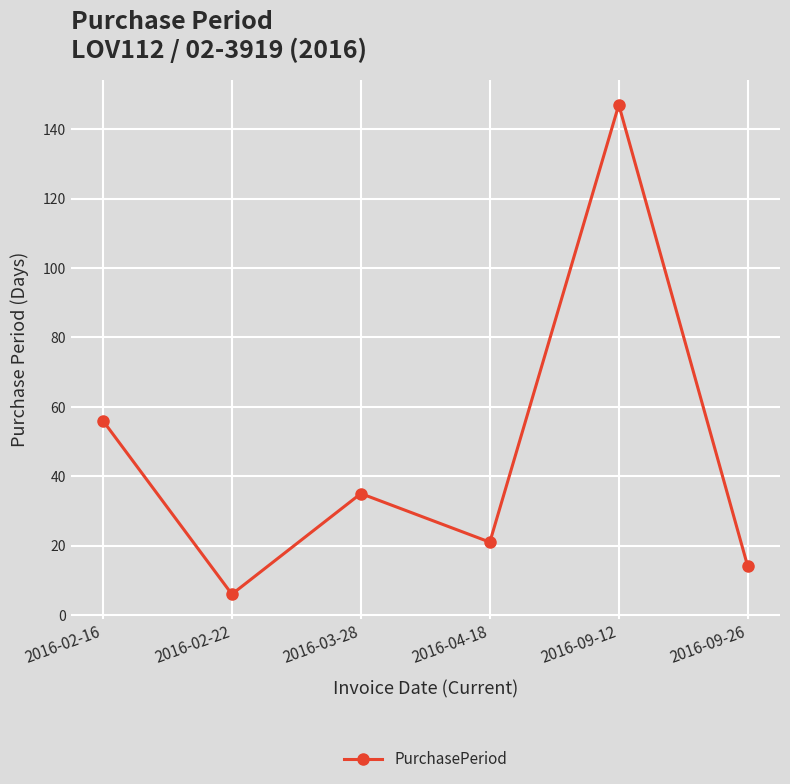

True or false: the data shows 21 at 2016-04-18.

True